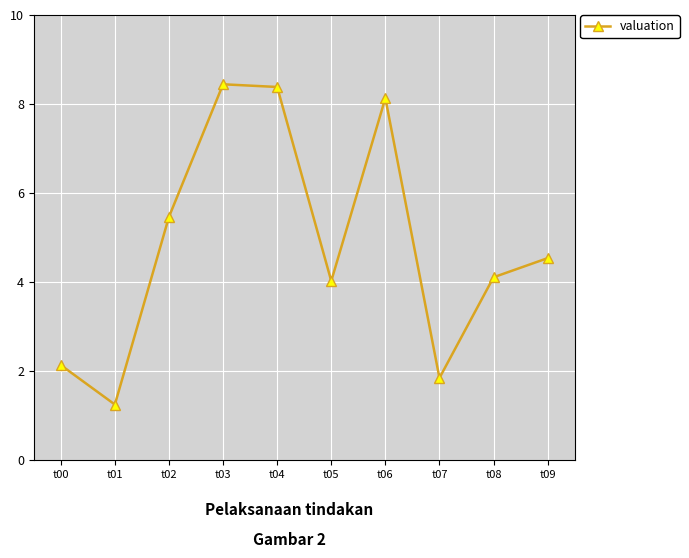

What is the value of the 3rd point from the left?

5.5